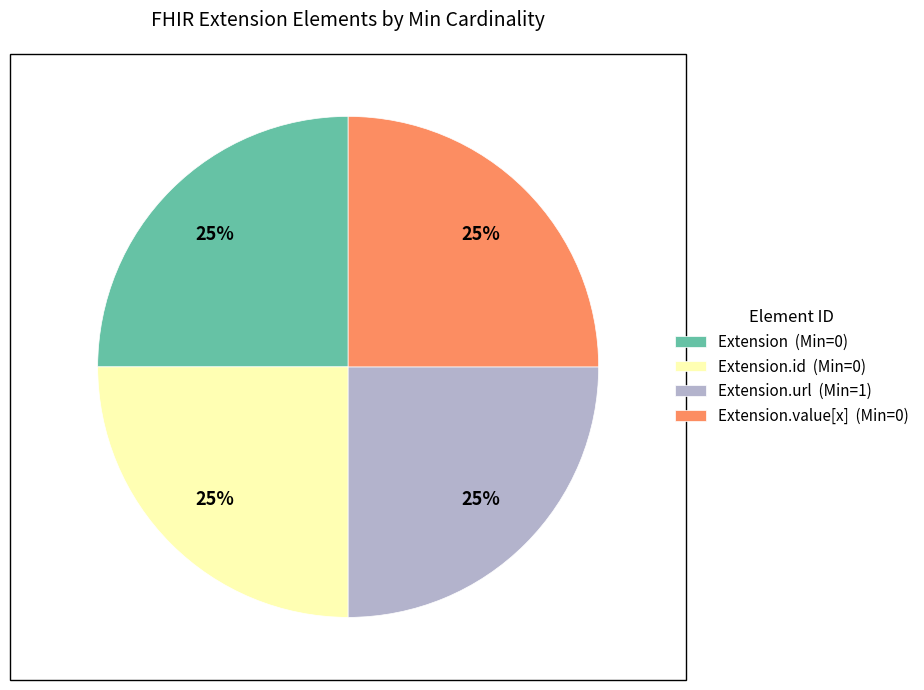

What is the ratio of the value at Extension.id (Min=0) to the value at Extension (Min=0)?

1.0